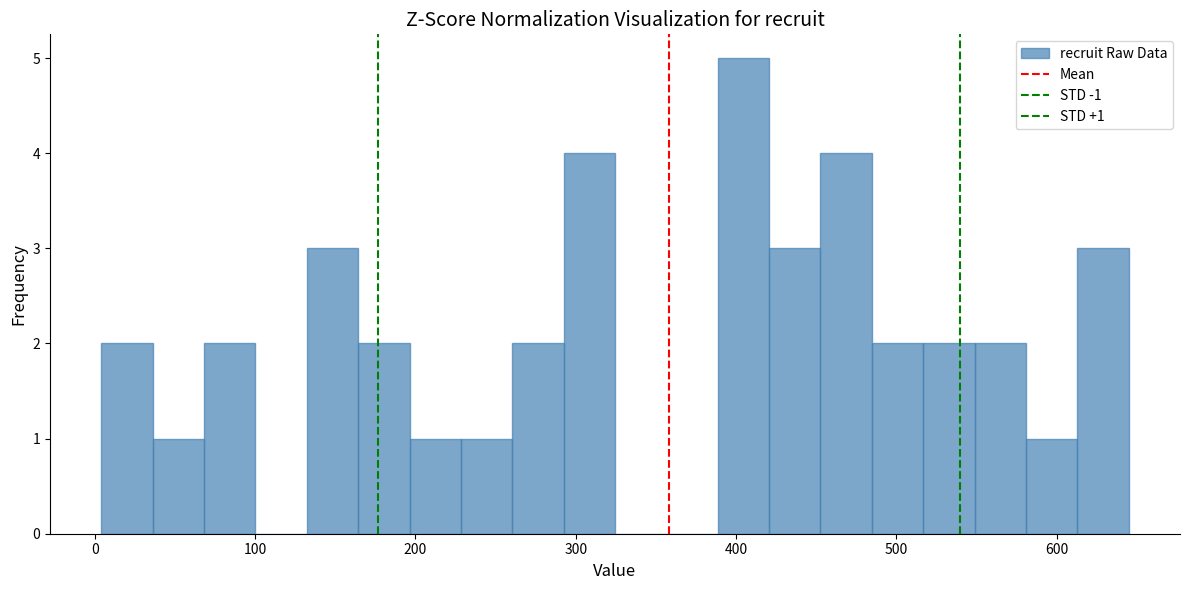

Read against the x-axis, roughly where is the centre of the tallest bar?

400